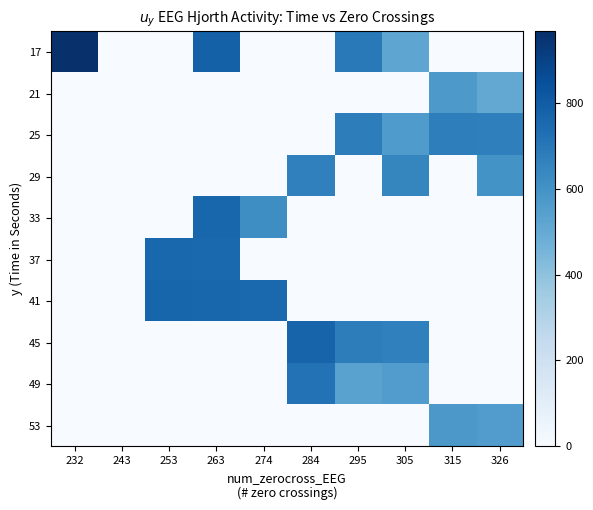

Which has a higher value, 284 or 315?

284